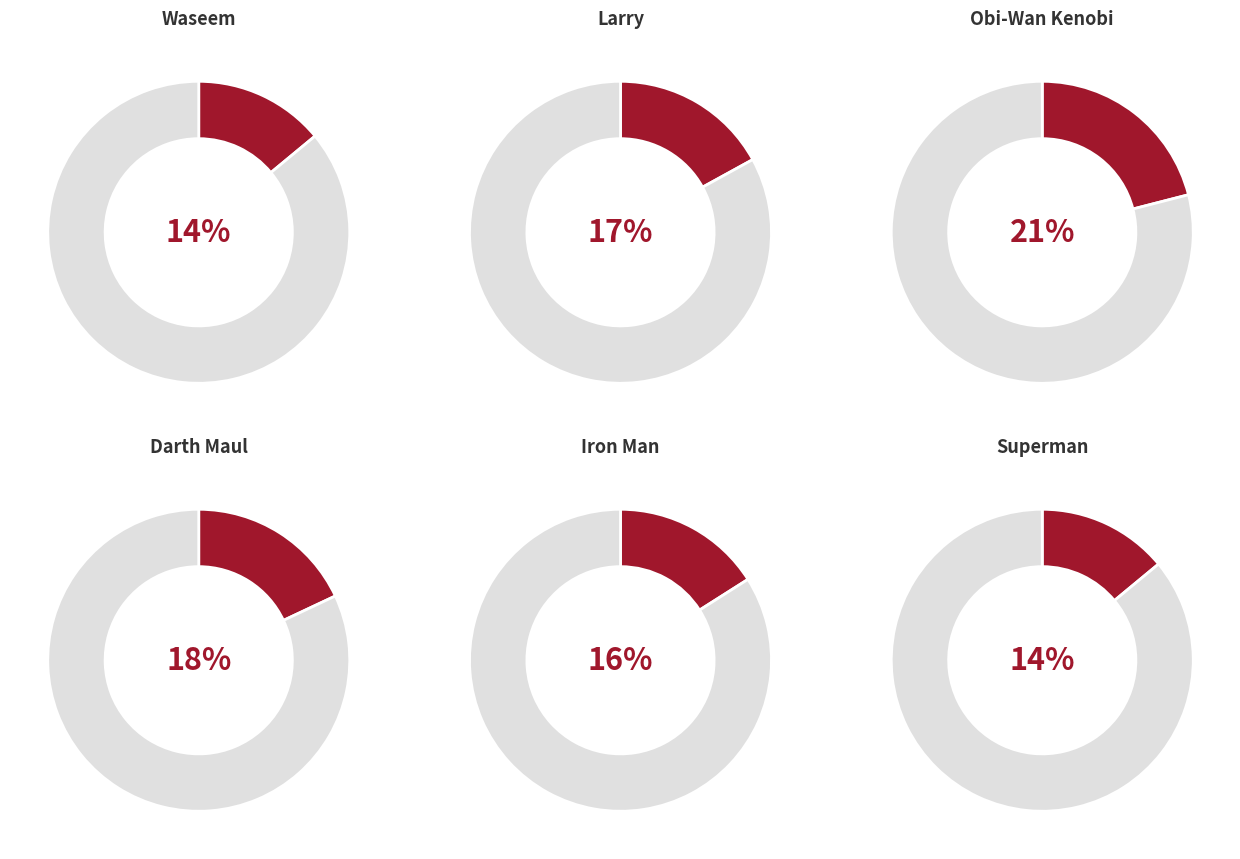

The Obi-Wan Kenobi slice represents 21% of the pie. True or false?

True